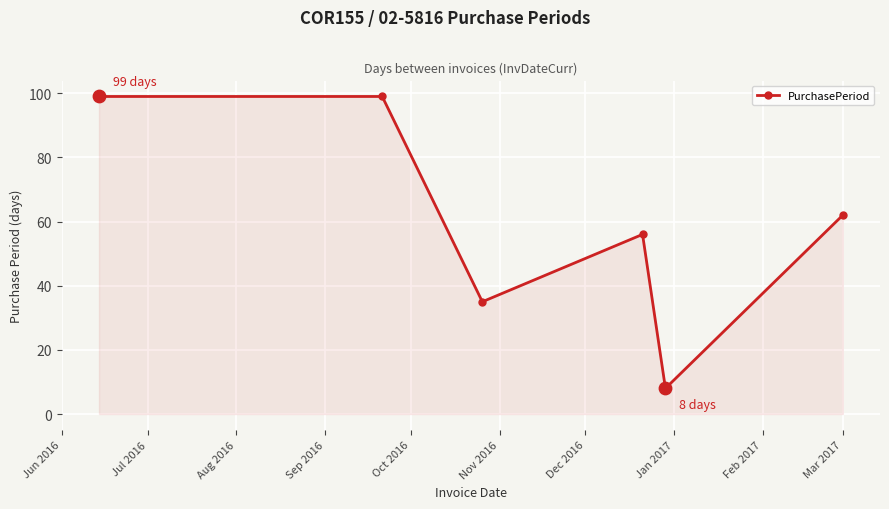

What is the value of the 5th point from the left?

8